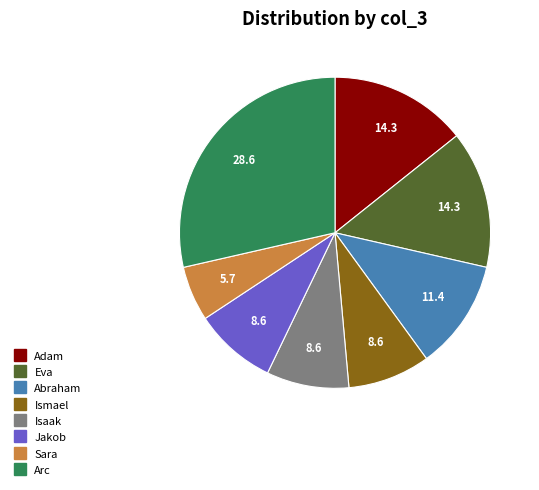

Combined, do Isaak and Adam account for over 50%?

No